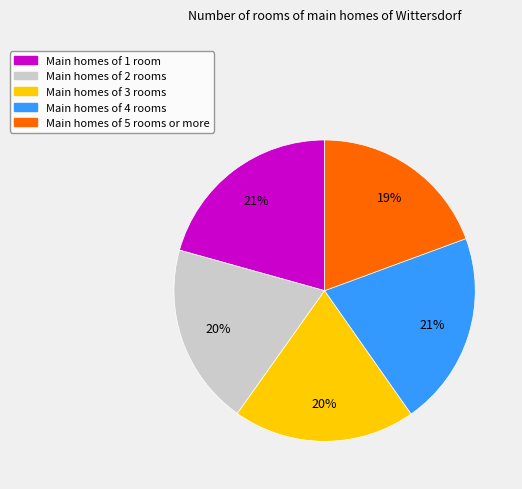

Between Main homes of 1 room and Main homes of 2 rooms, which is larger?

Main homes of 1 room